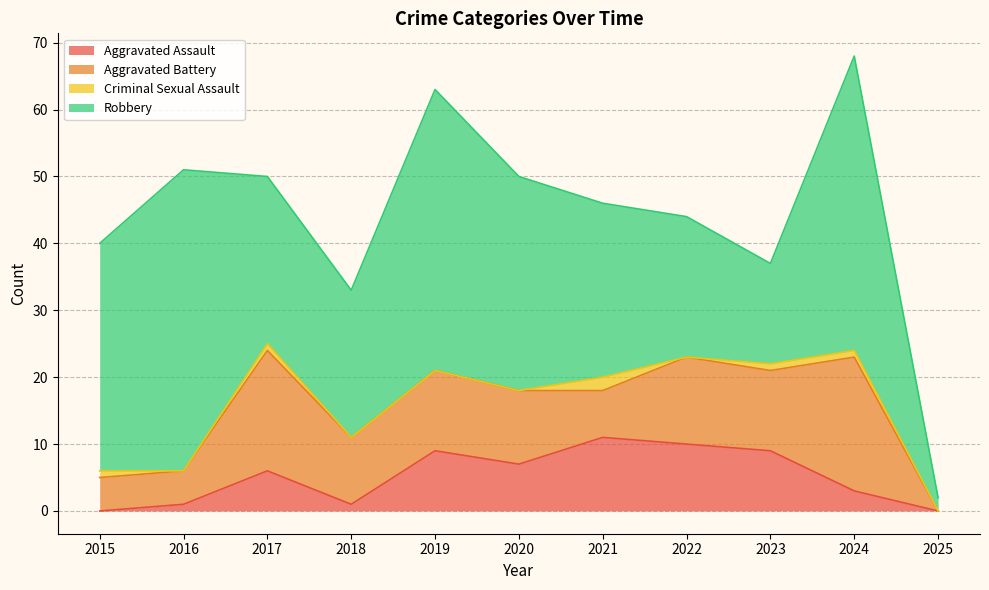

The value of Aggravated Battery at 2022 is 13. True or false?

True